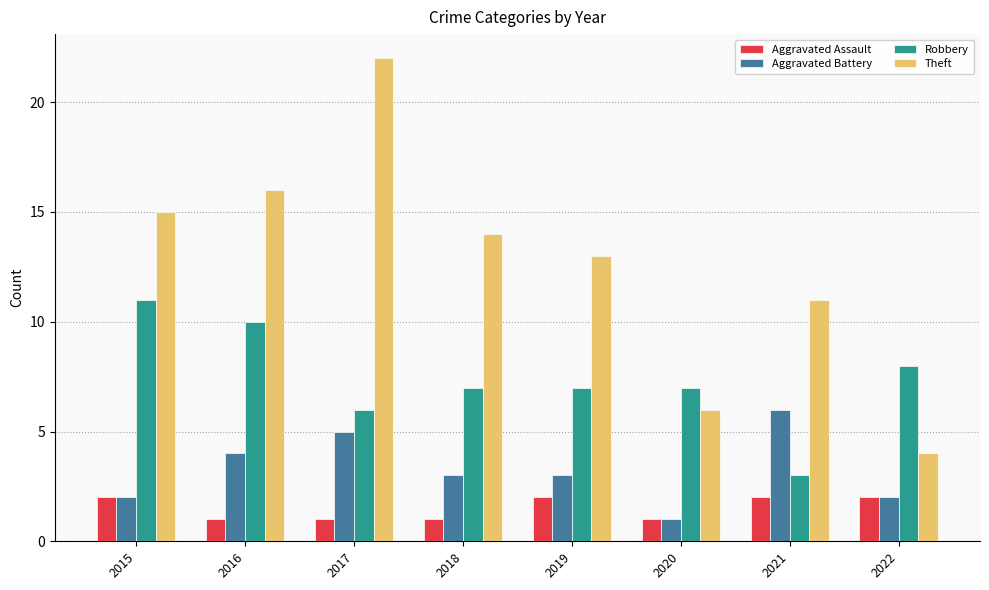

How many series are shown in this chart?

4